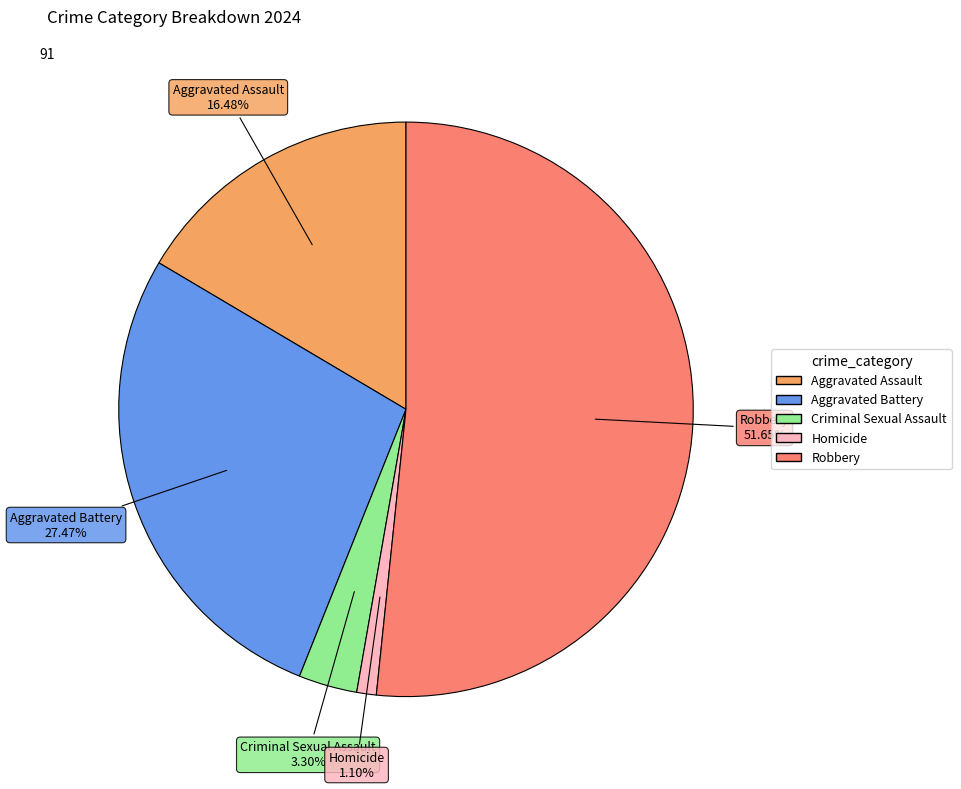

Which slice is the largest?

Robbery